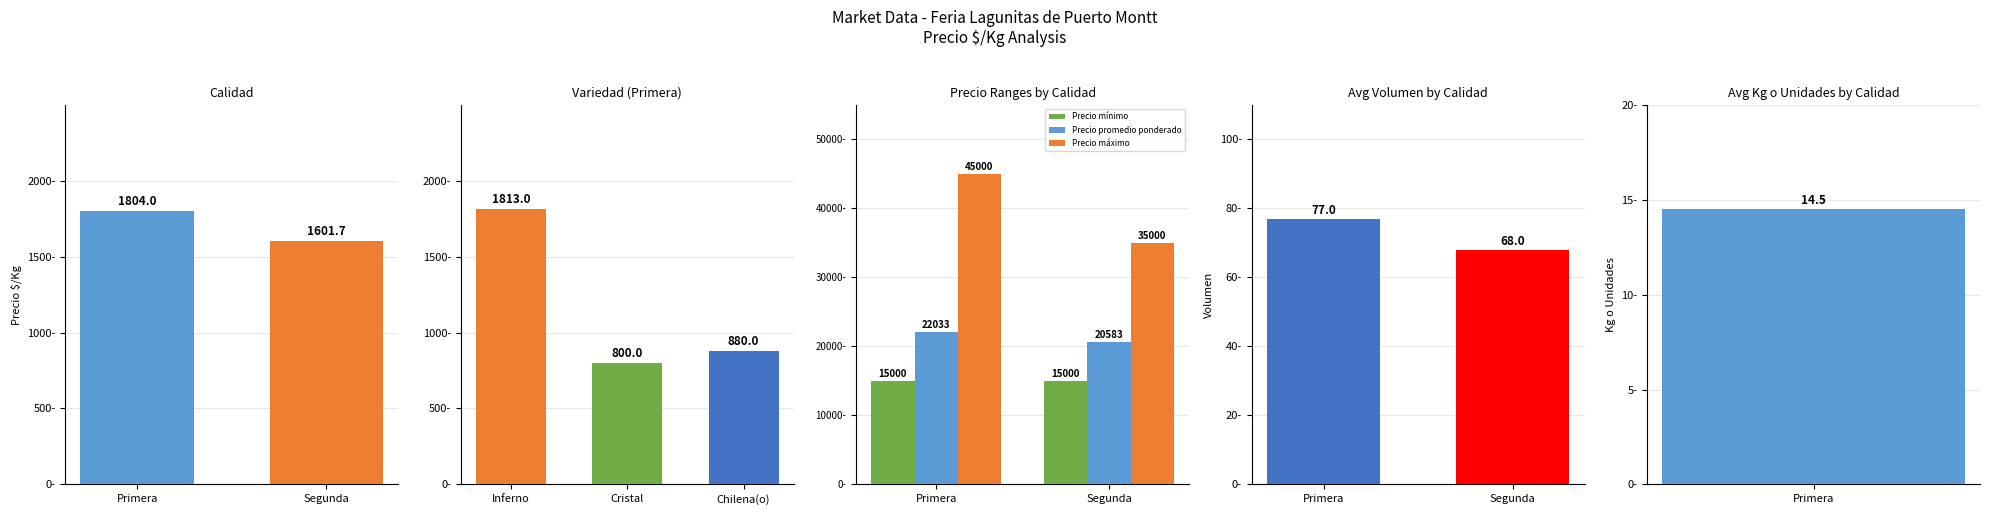

What is the minimum value for Precio promedio ponderado?

20583